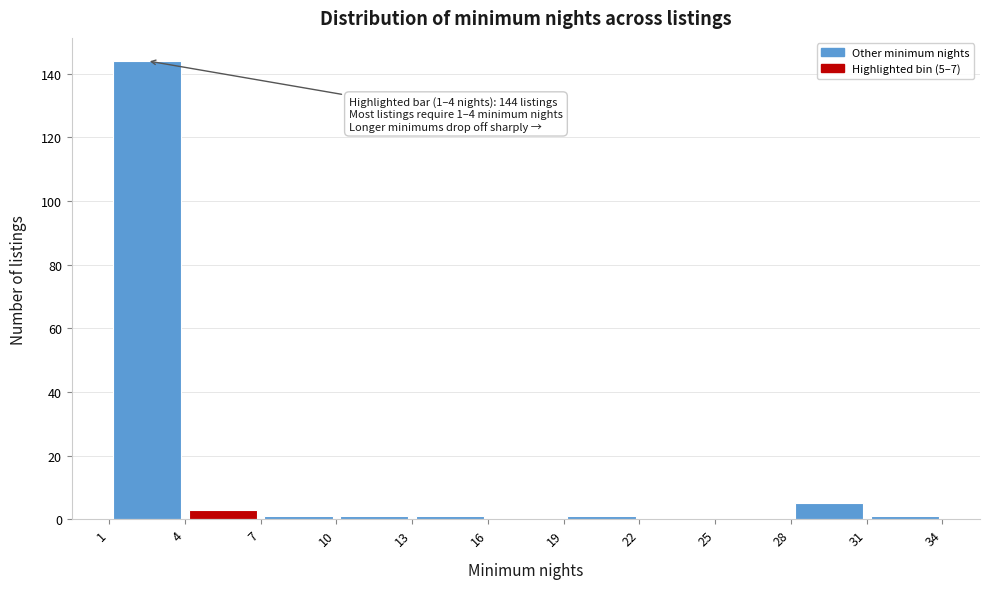

Which range on the x-axis has the tallest bar?

1 to 4